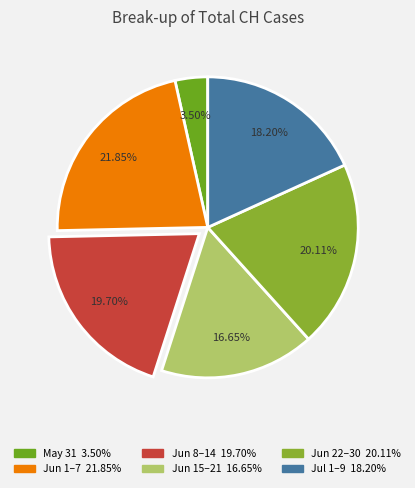

To the nearest percent, what is the difference between the largest and smallest slice percentages?

18%